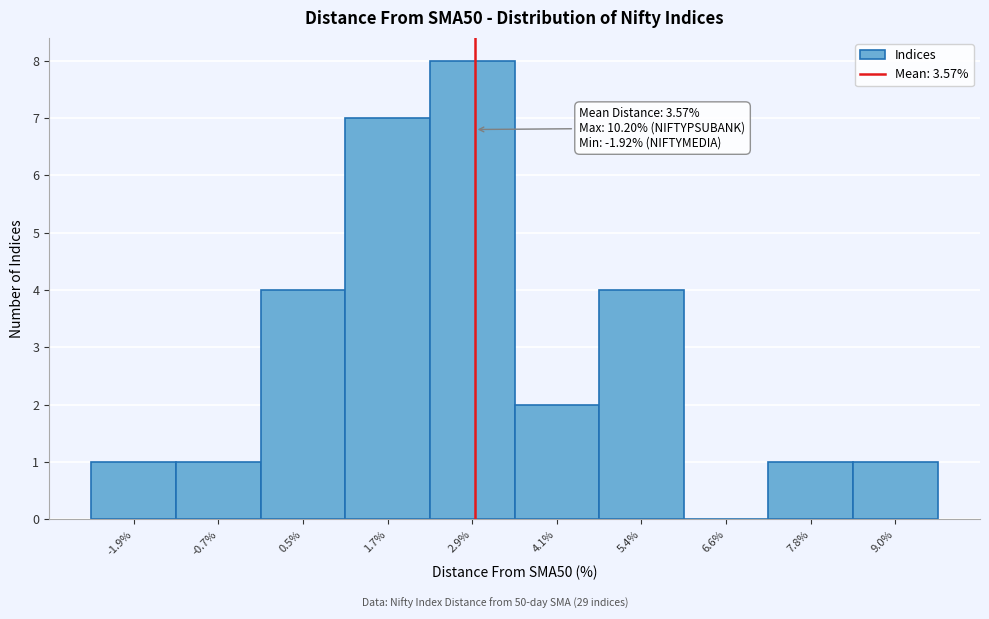

Reading left to right, transcribe all the data shown in this chart.

-1.9%=1	-0.7%=1	0.5%=4	1.7%=7	2.9%=8	4.1%=2	5.4%=4	6.6%=0	7.8%=1	9.0%=1